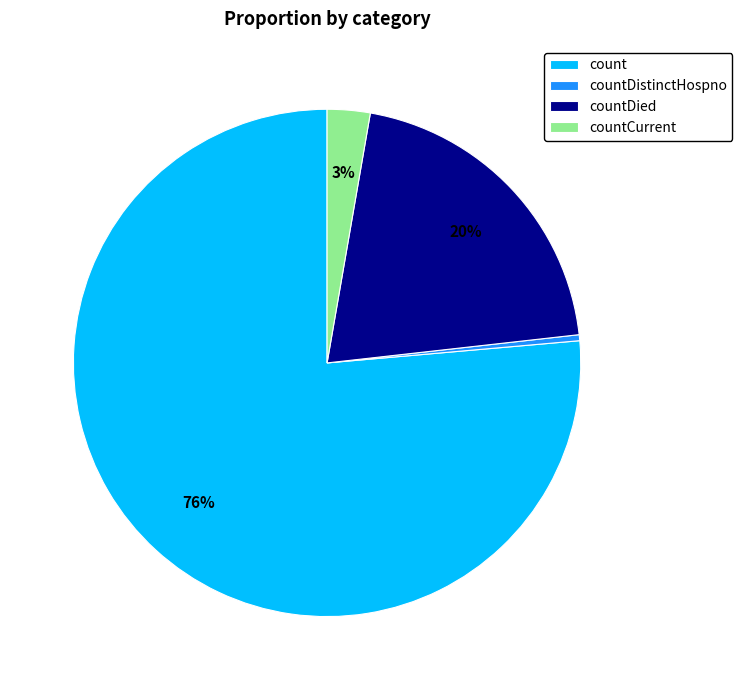

Is the sum of count and countCurrent greater than half?

Yes